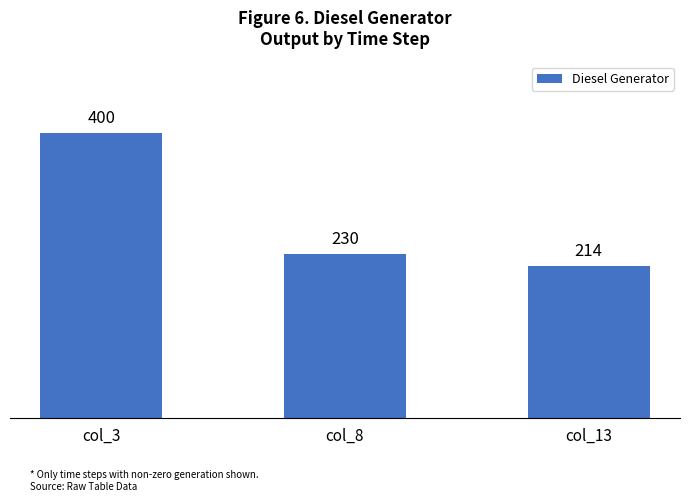

True or false: the data shows 230 at col_8.

True